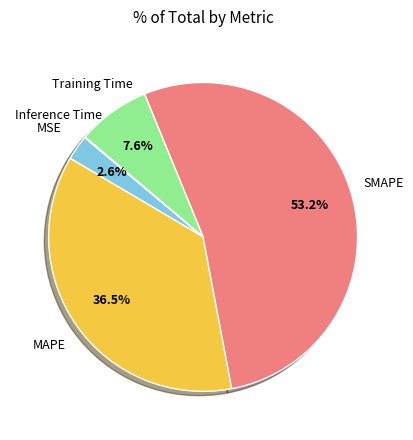

Does any single category account for the majority?

Yes